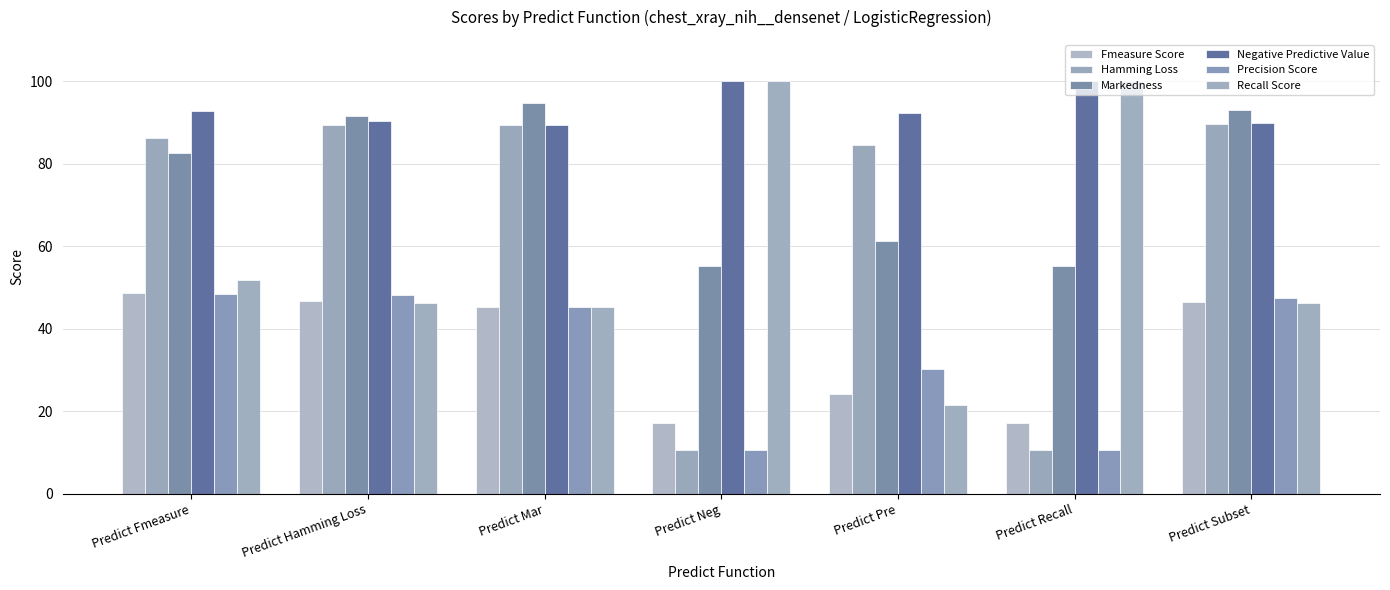

How many values in the Hamming Loss series are below 86?

3